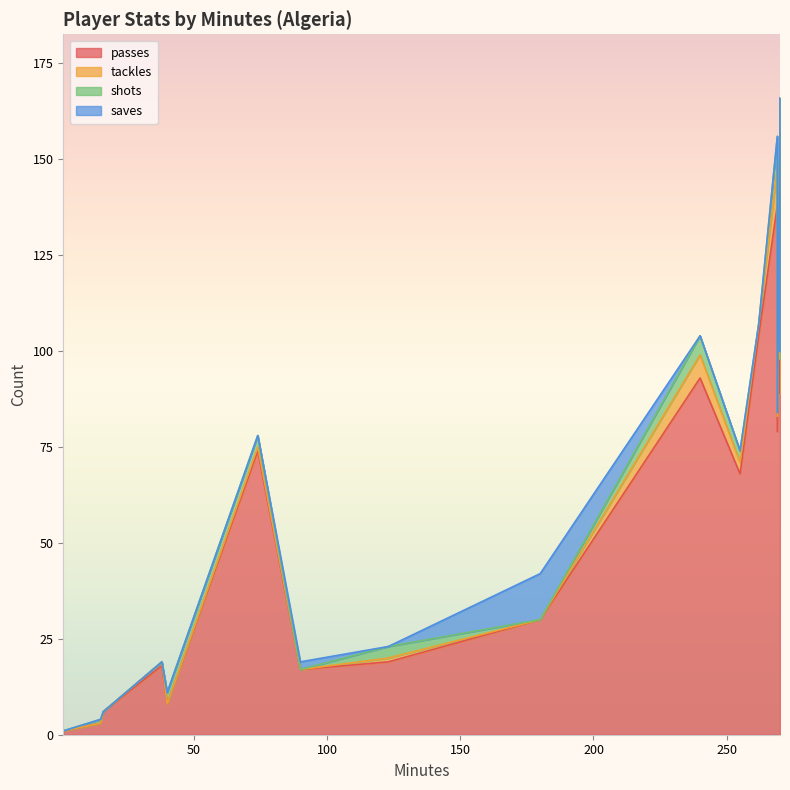

At how many categories does at least one series exceed 1?

17